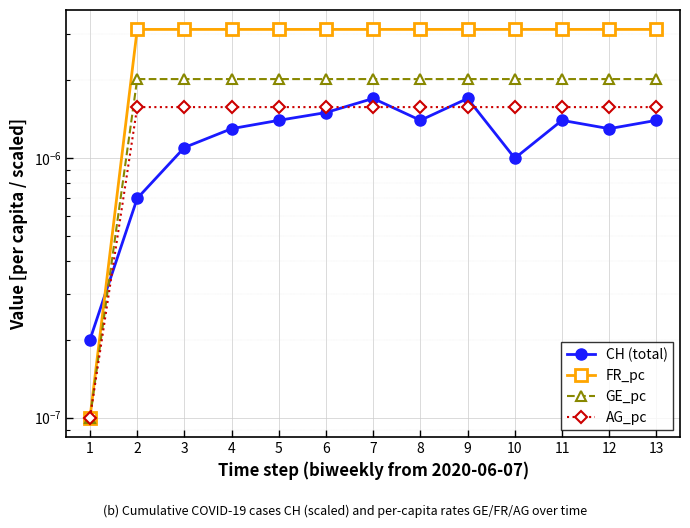

Rank the categories by CH (total) value from highest to lowest.

7, 9, 6, 5, 8, 11, 13, 4, 12, 3, 10, 2, 1